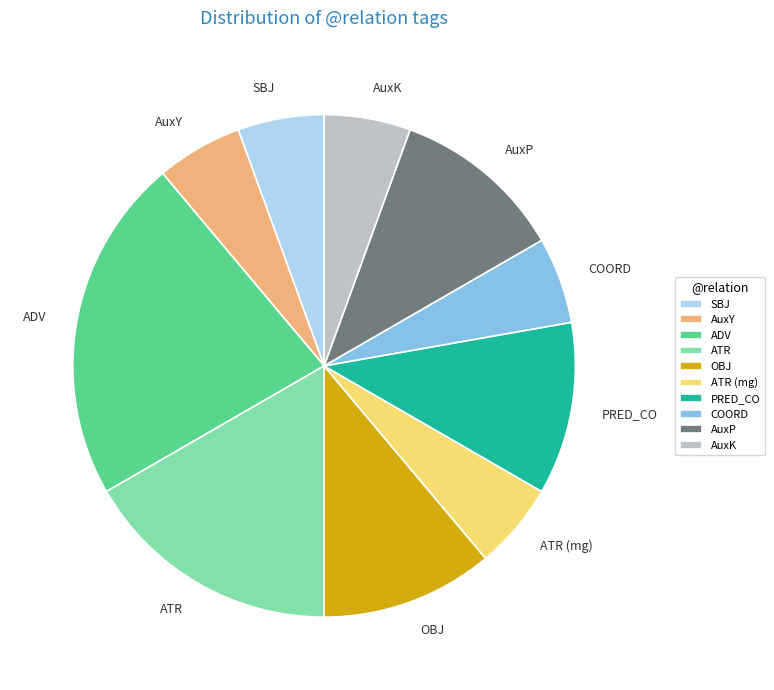

Combined, do SBJ and ATR account for over 50%?

No